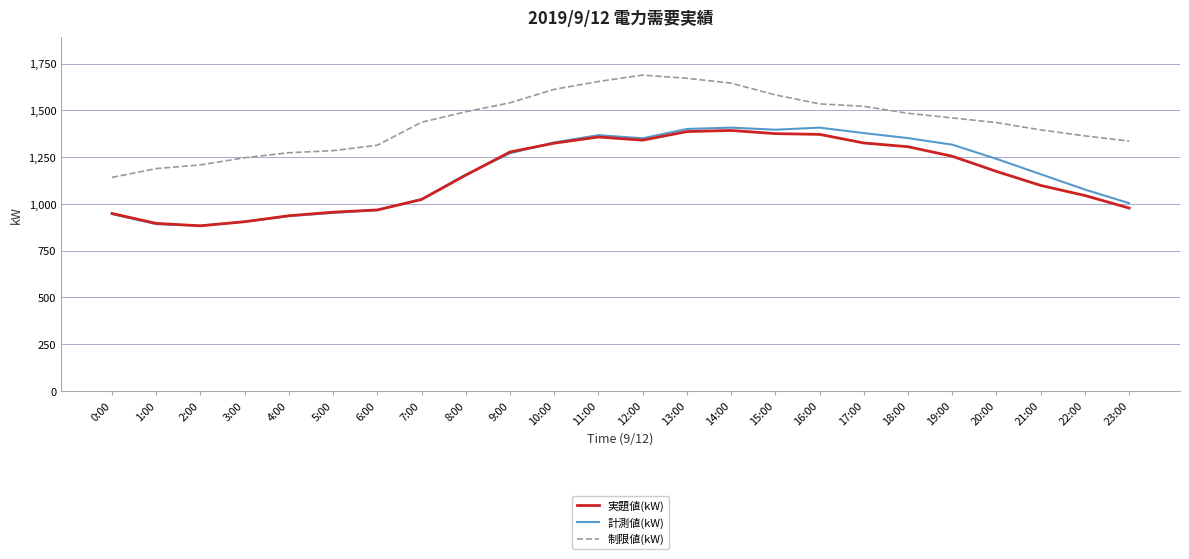

What is the lowest value of the 制限値(kW) series?

1142